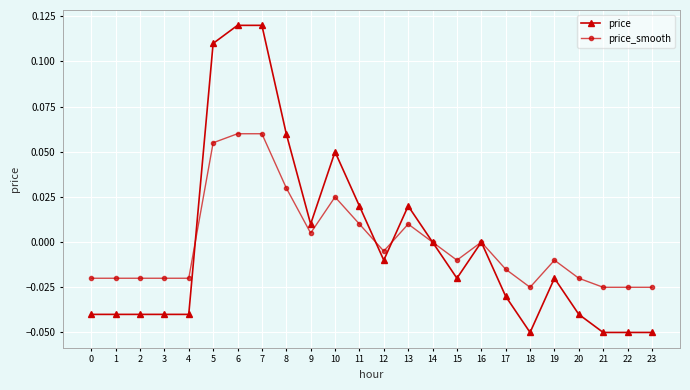

How many data points does each series have?

24